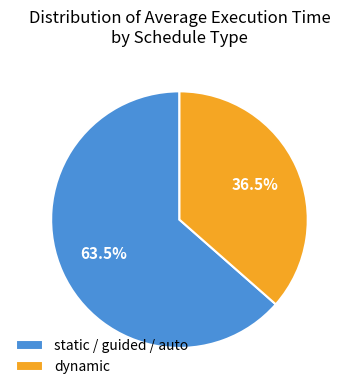

Rank the categories by value from highest to lowest.

static / guided / auto, dynamic